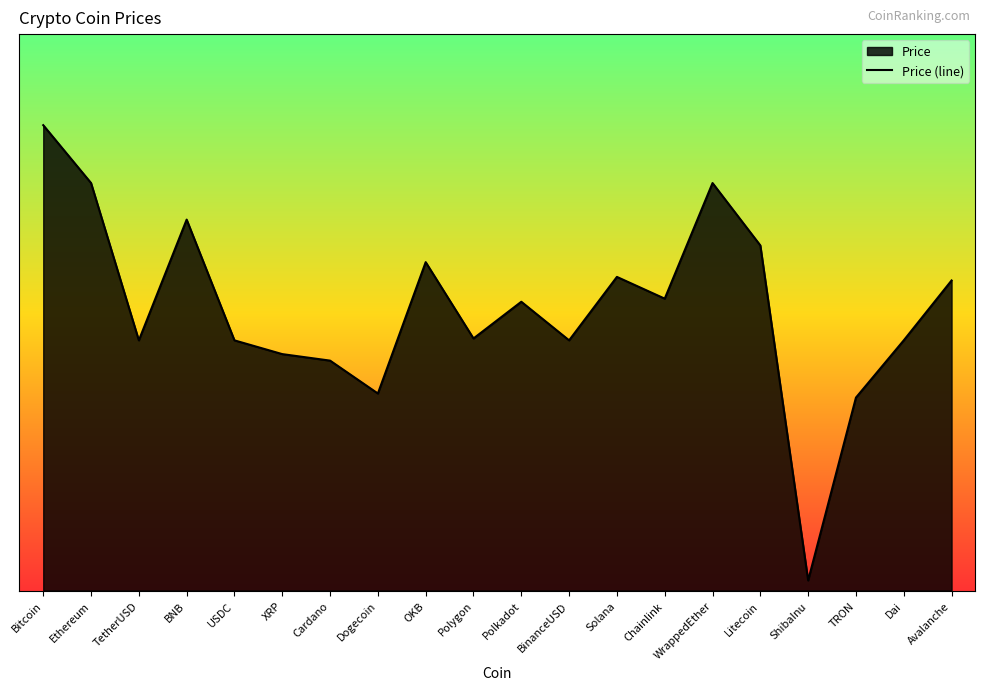

Rank the categories by value from lowest to highest.

ShibaInu, TRON, Dogecoin, Cardano, XRP, USDC, TetherUSD, BinanceUSD, Dai, Polygon, Polkadot, Chainlink, Avalanche, Solana, OKB, Litecoin, BNB, WrappedEther, Ethereum, Bitcoin